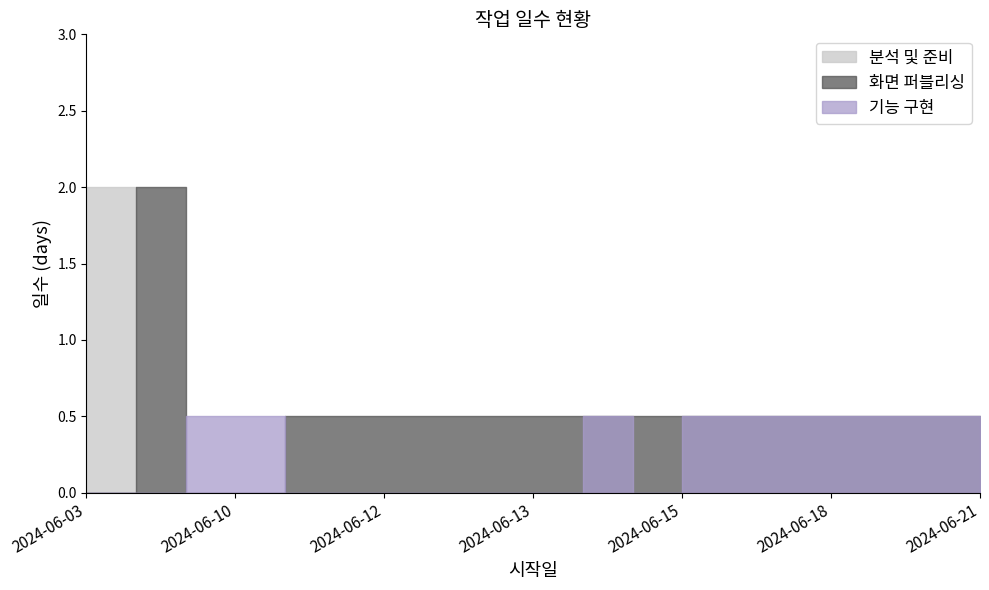

Rank the series by their average value, from lowest to highest.

분석 및 준비, 기능 구현, 화면 퍼블리싱